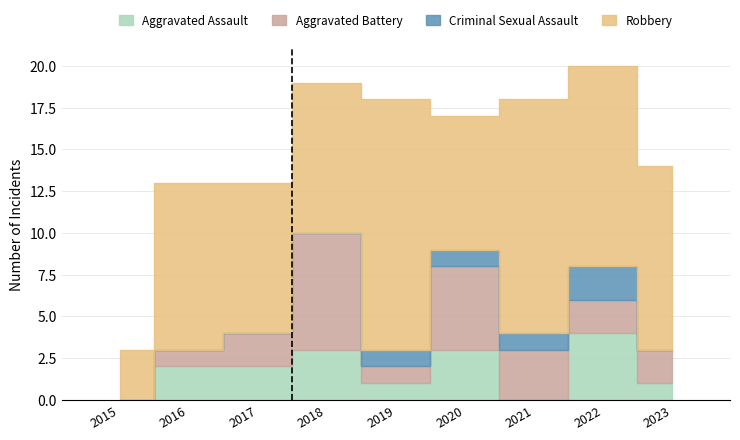

Which series changed the most between 2019 and 2023?

Robbery